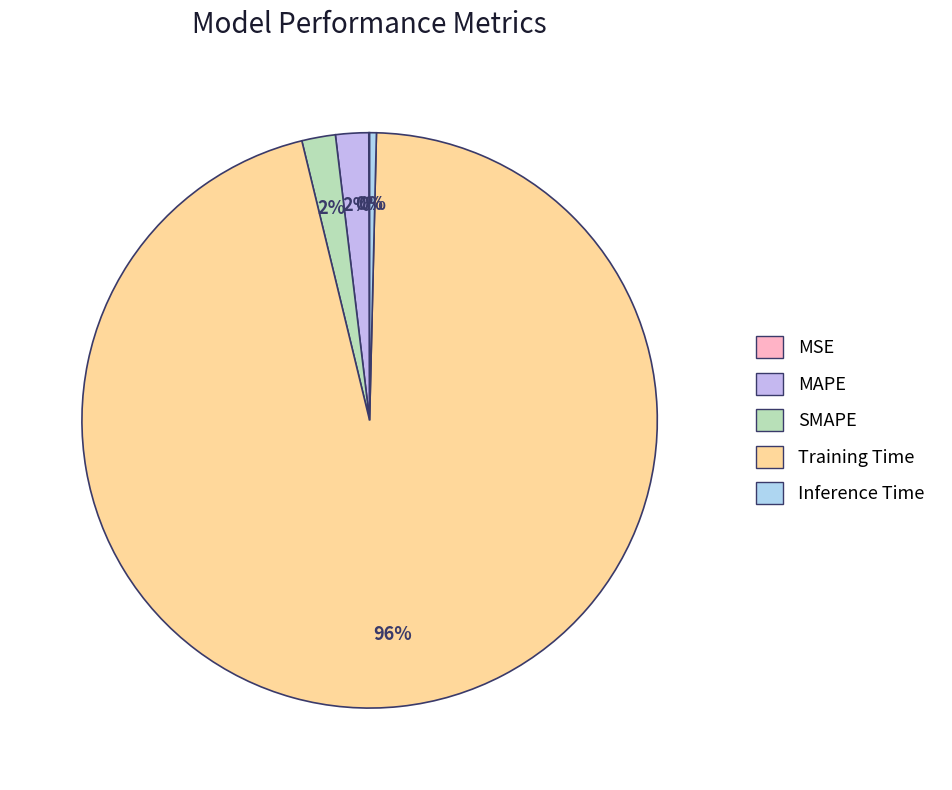

What is the total percentage of MAPE and Inference Time?

2.2%